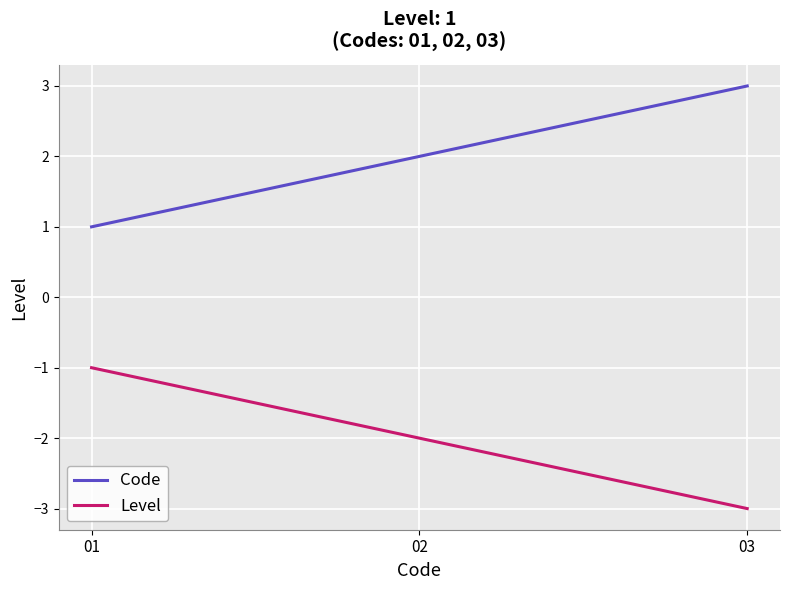

True or false: Level has a value of -3 at 03.

True